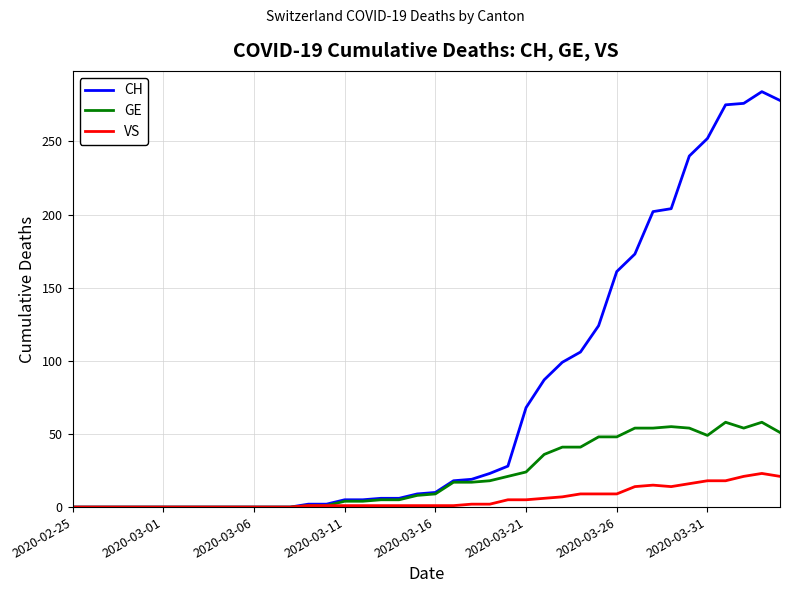

Which series has the largest range (max minus min)?

CH